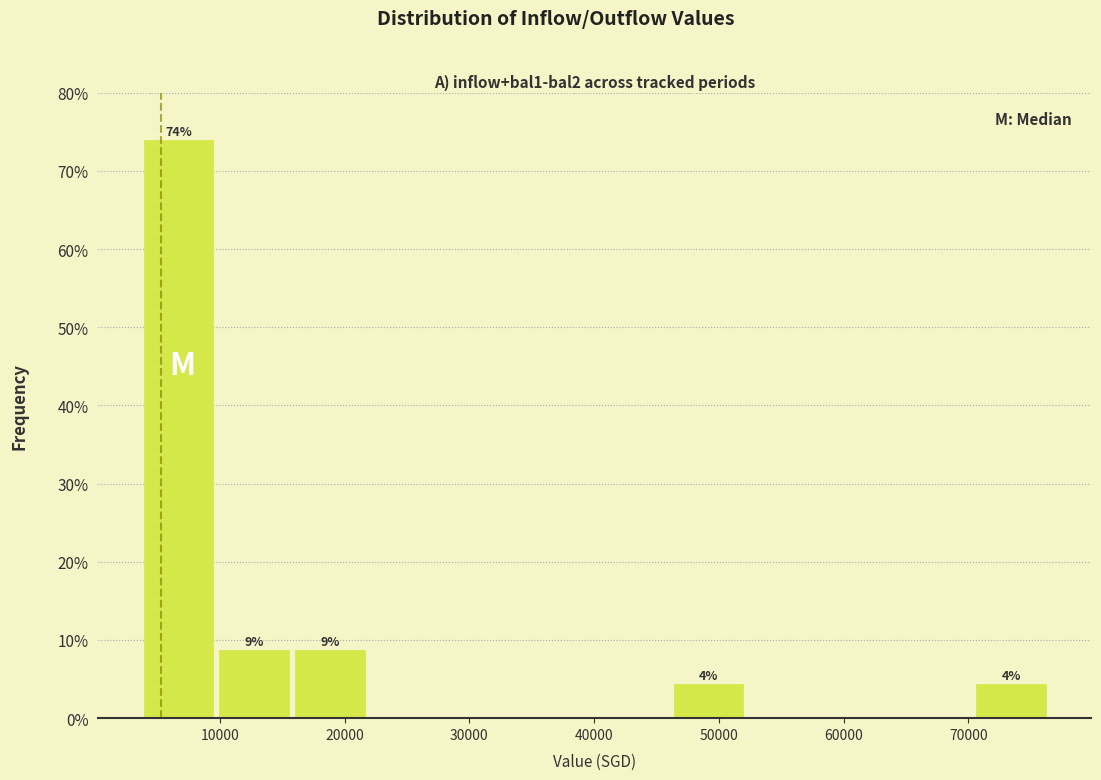

Which range on the x-axis has the tallest bar?

4000 to 10000